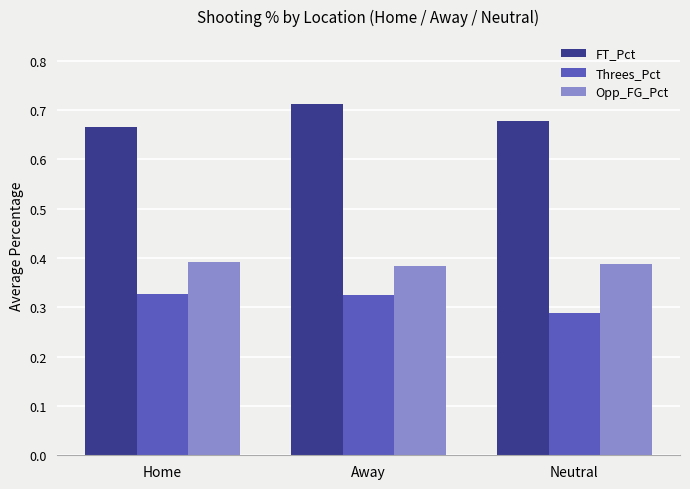

True or false: FT_Pct has a value of 1.1 at Away.

False